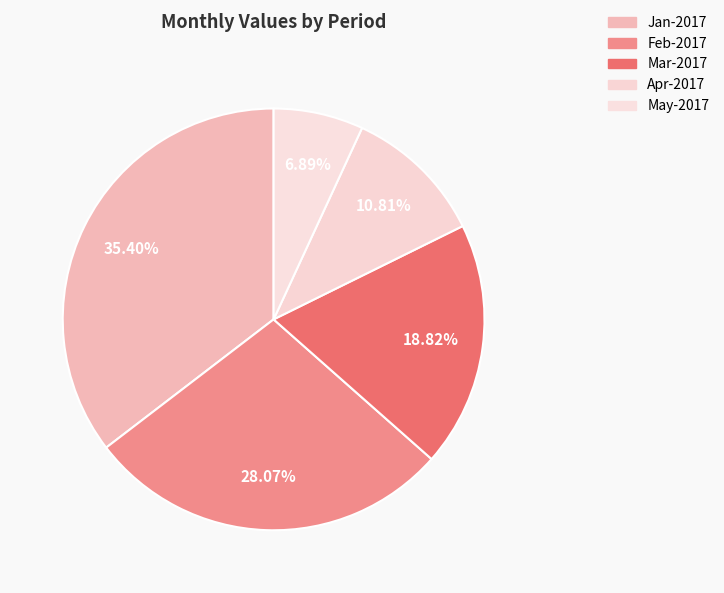

How many slices are in this pie chart?

5